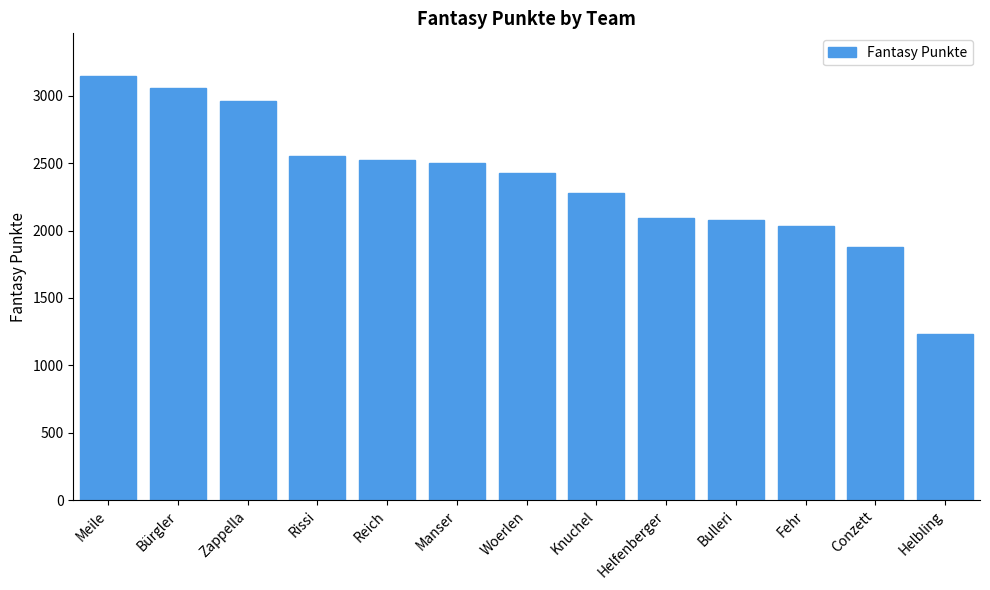

How many values are below 2428?

6